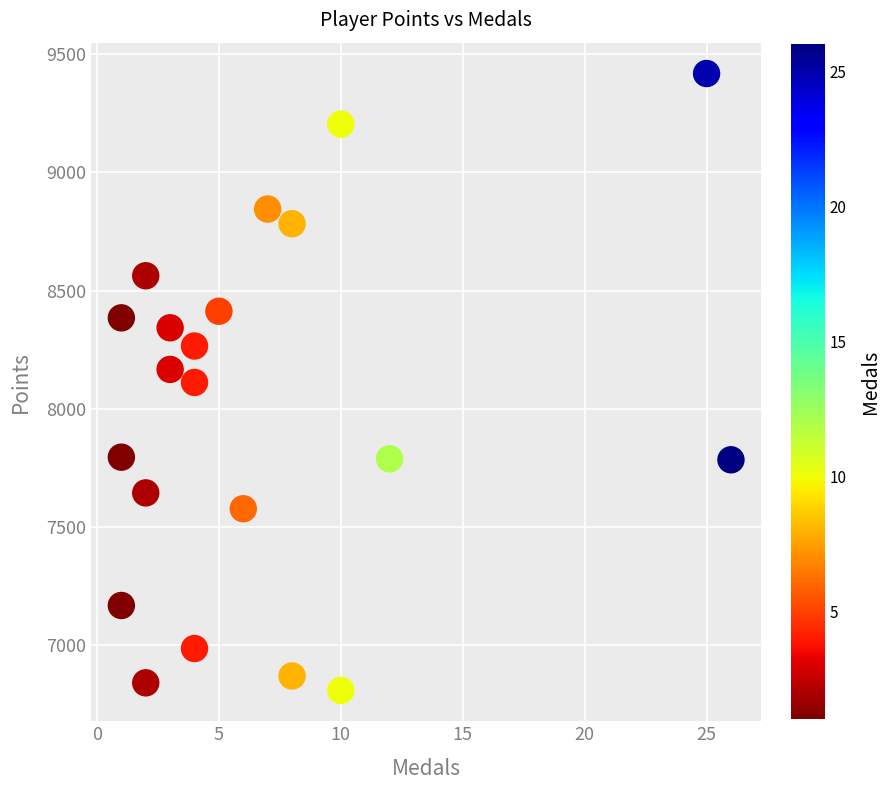

What is the range of Y values (max minus min)?

2608